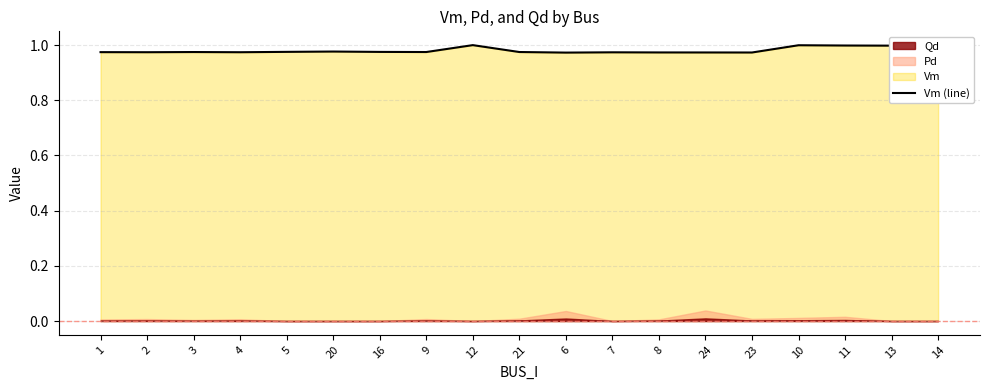

Reading right to left, extract all data points from this chart.

14=1.0	13=1.0	11=1.0	10=1.0	23=1.0	24=1.0	8=1.0	7=1.0	6=1.0	21=1.0	12=1.0	9=1.0	16=1.0	20=1.0	5=1.0	4=1.0	3=1.0	2=1.0	1=1.0